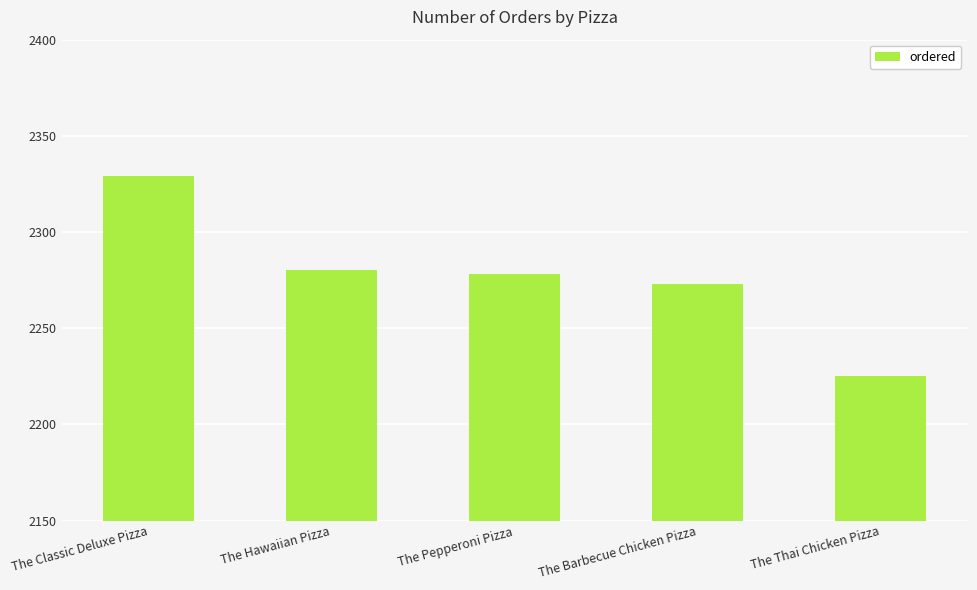

What is the maximum value shown in the chart?

2329